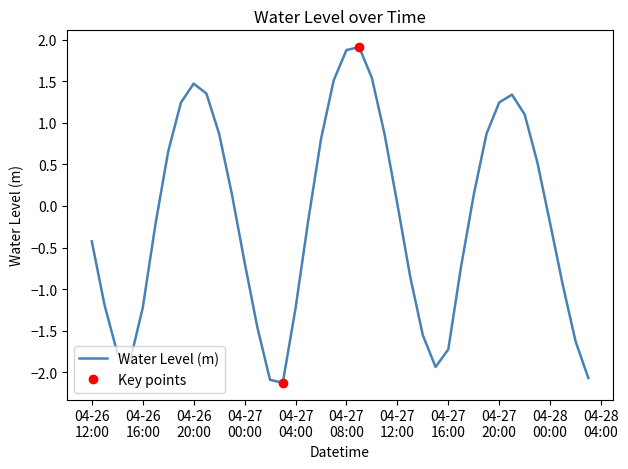

What is the sum of the values at 2024-04-26 23:00:00 and 2024-04-28 01:00:00?

-0.8